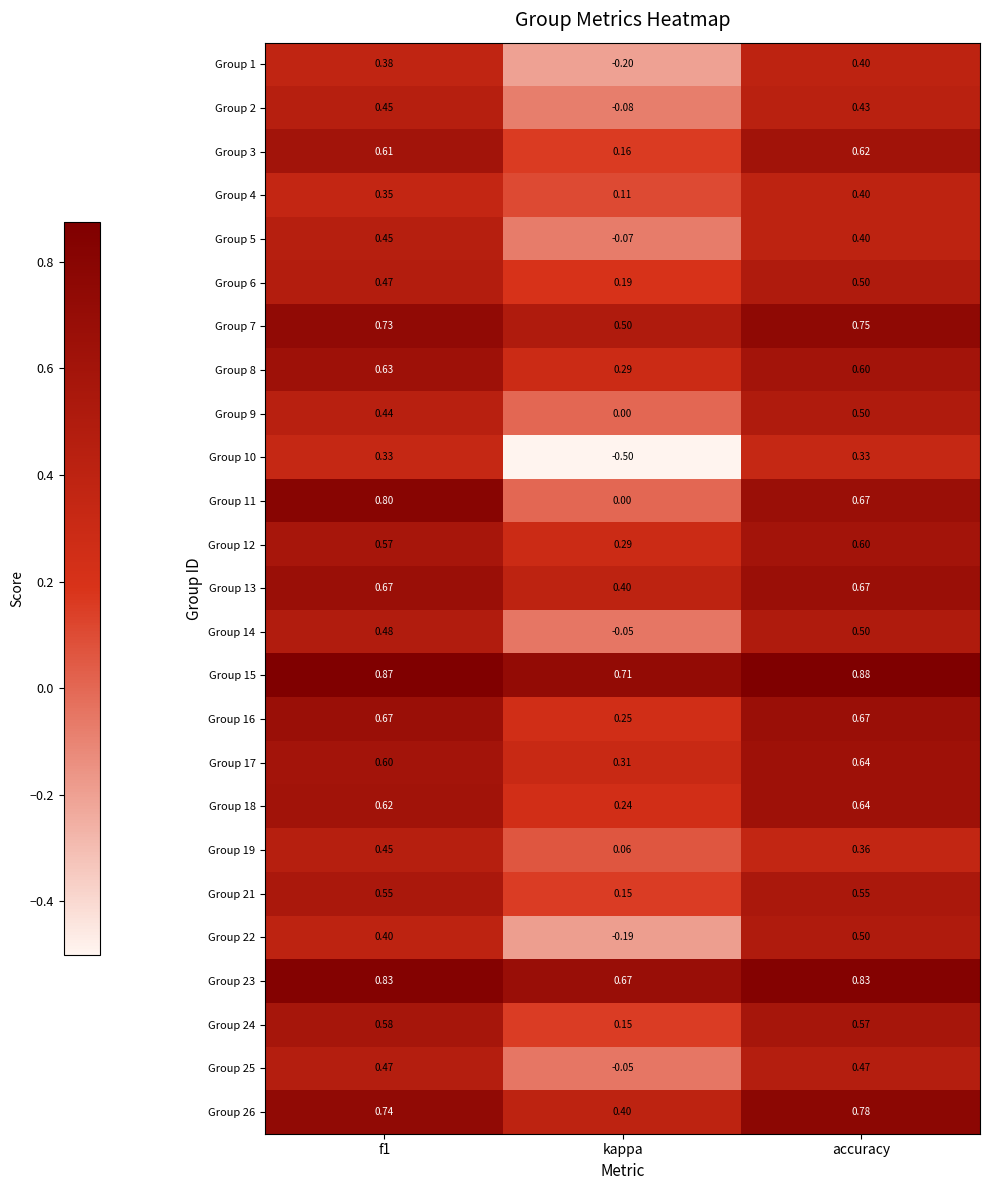

Which label corresponds to the smallest value in the chart?

kappa